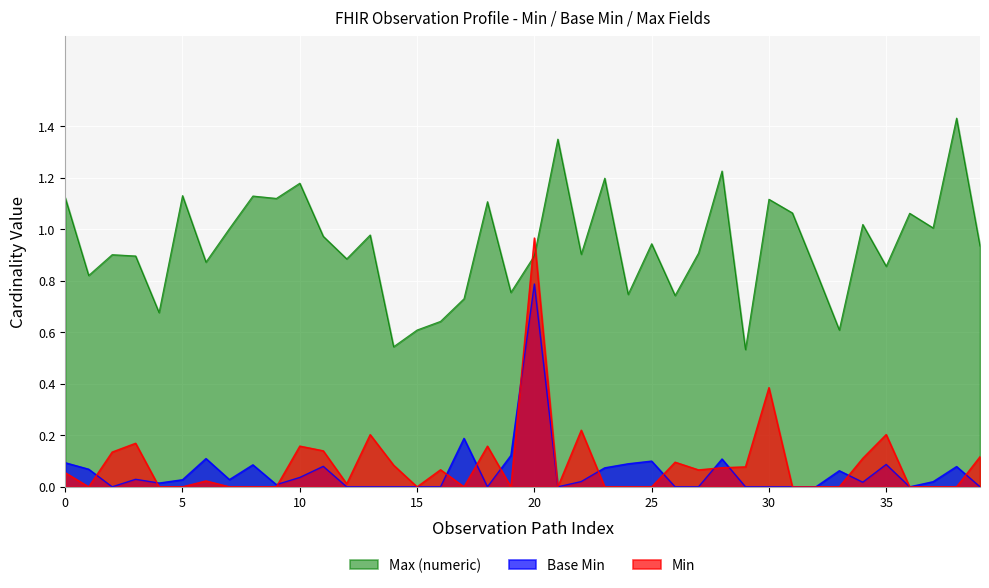

List the series in order of their peak value, highest first.

Max (numeric), Min, Base Min